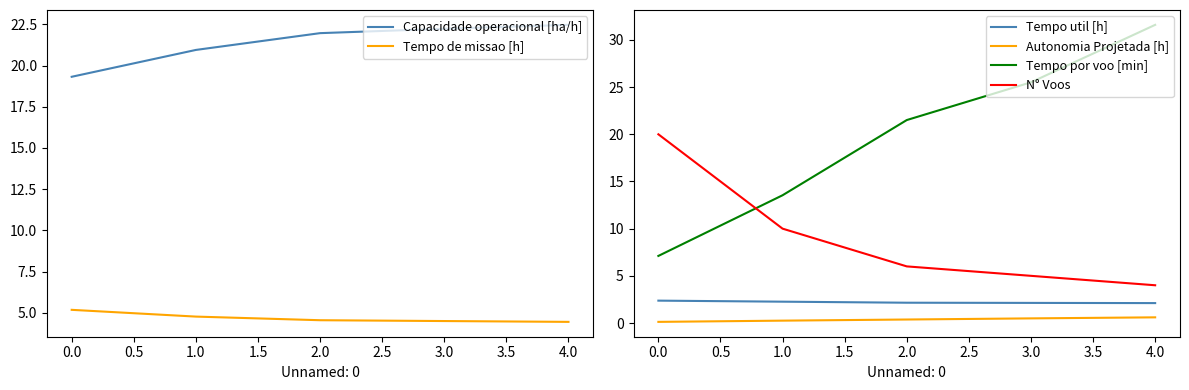

Which series has the widest spread of values?

Tempo por voo [min]